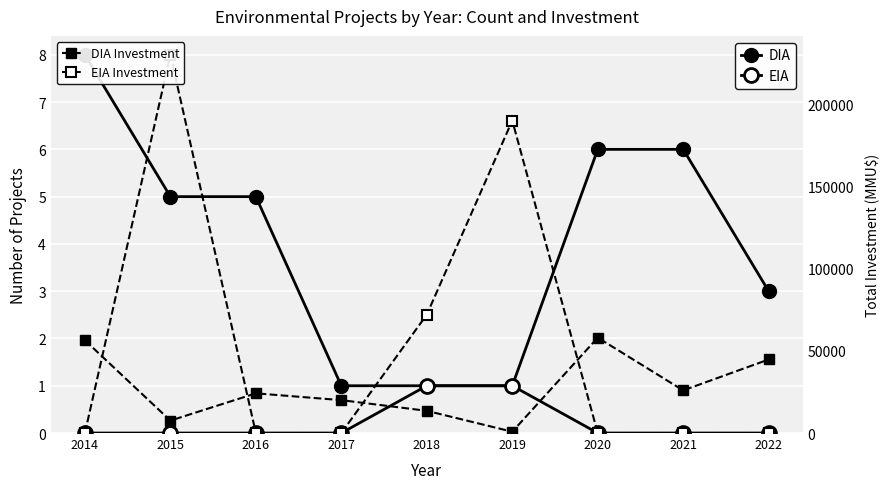

What is the sum of the DIA Investment values at 2017 and 2016?

44140